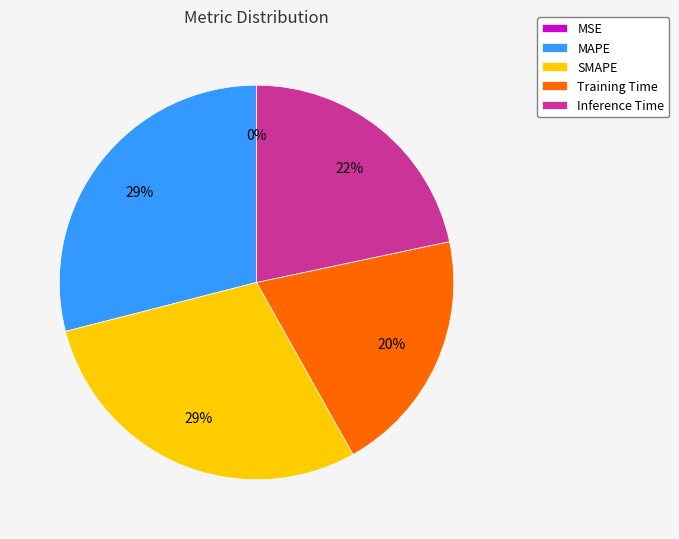

To the nearest percent, what is the difference between the largest and smallest slice percentages?

29%